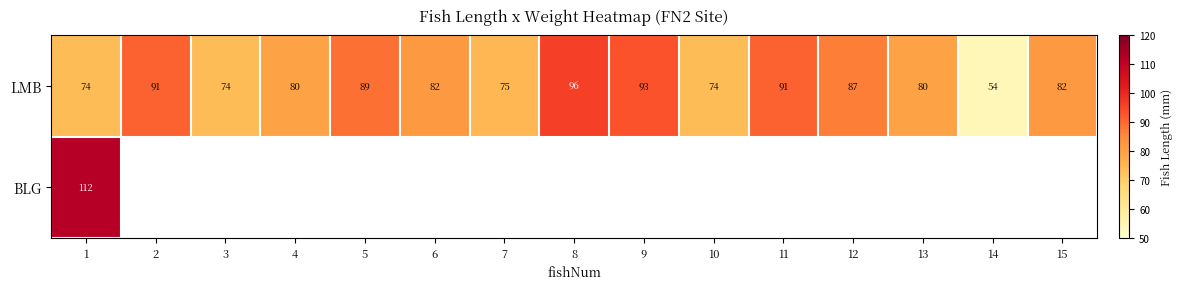

Where is LMB nearest to the value 75?

7